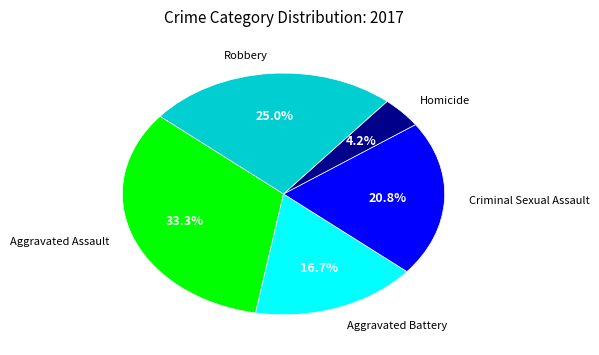

Is there a majority slice in this chart?

No